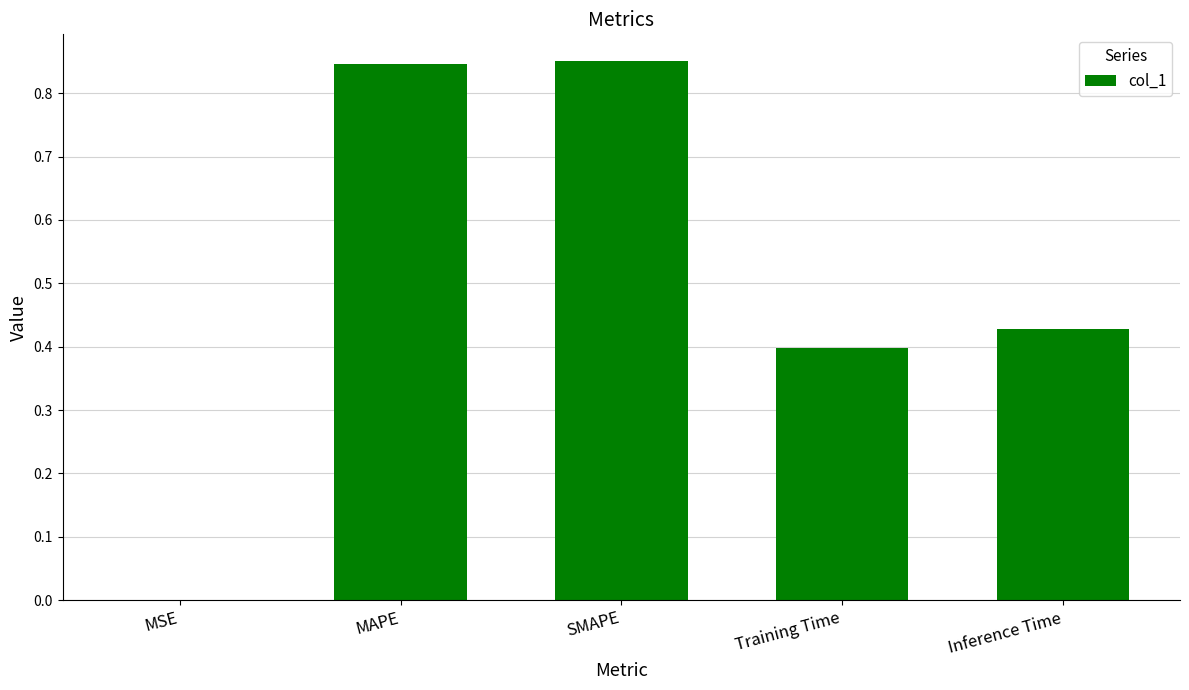

What is the sum of all values?

2.5